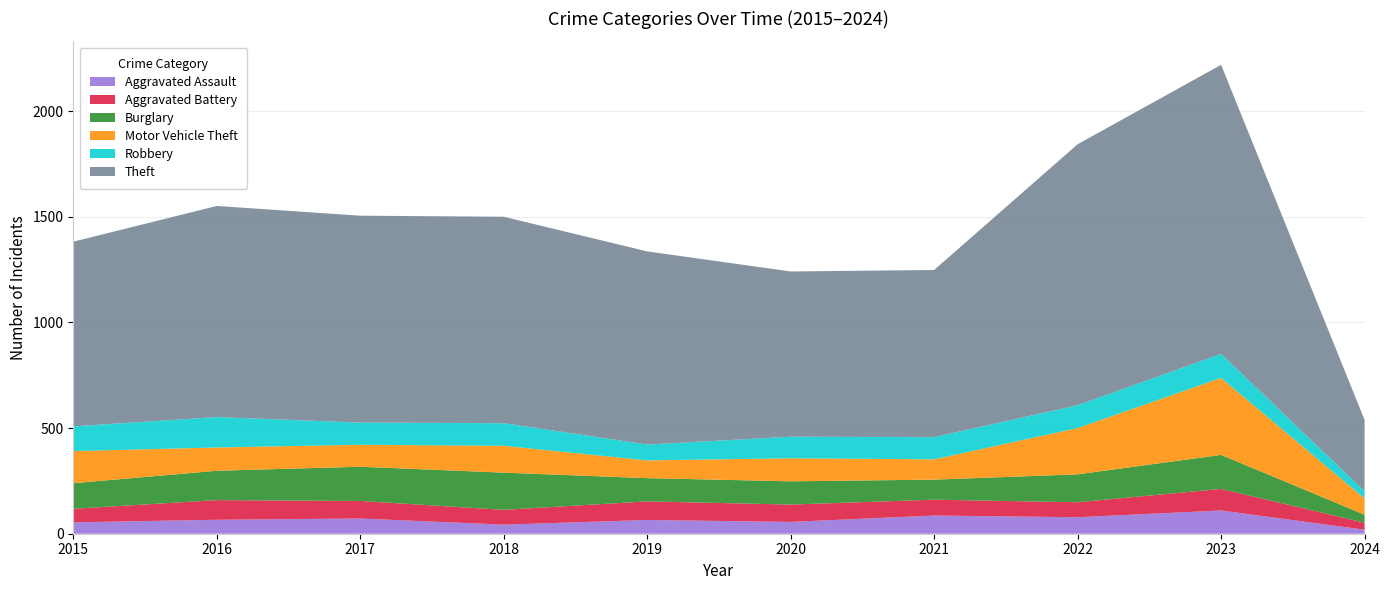

Reading left to right, list all the values displayed in this chart.

Aggravated Assault: 2015=54	2016=66	2017=72	2018=43	2019=65	2020=56	2021=86	2022=78	2023=110	2024=19
Aggravated Battery: 2015=64	2016=93	2017=83	2018=70	2019=88	2020=82	2021=75	2022=71	2023=102	2024=33
Burglary: 2015=121	2016=139	2017=162	2018=176	2019=110	2020=110	2021=95	2022=132	2023=161	2024=38
Motor Vehicle Theft: 2015=152	2016=110	2017=104	2018=127	2019=84	2020=109	2021=96	2022=219	2023=364	2024=77
Robbery: 2015=117	2016=144	2017=105	2018=107	2019=75	2020=102	2021=105	2022=108	2023=114	2024=34
Theft: 2015=874	2016=999	2017=979	2018=977	2019=914	2020=782	2021=791	2022=1235	2023=1368	2024=338